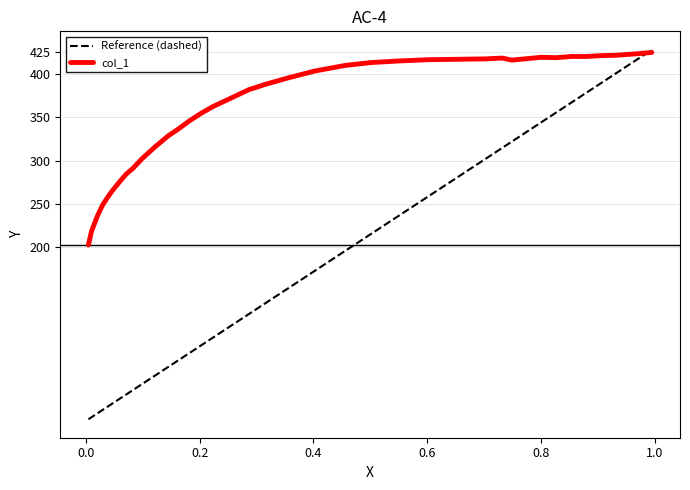

What is the minimum value for Reference (dashed)?

1.9